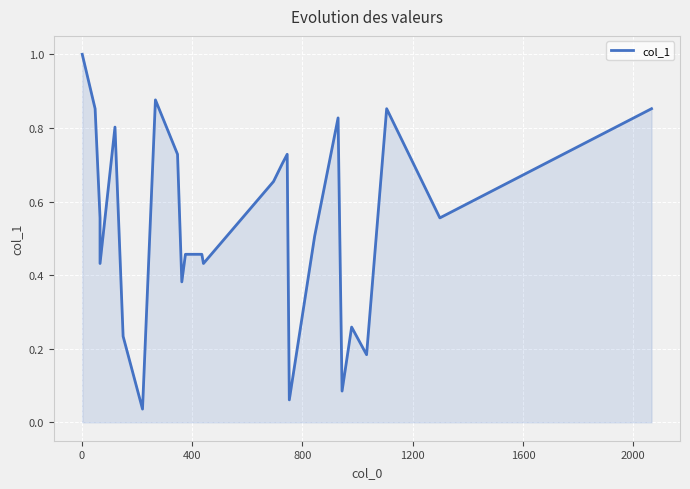

How many series are shown in this chart?

1